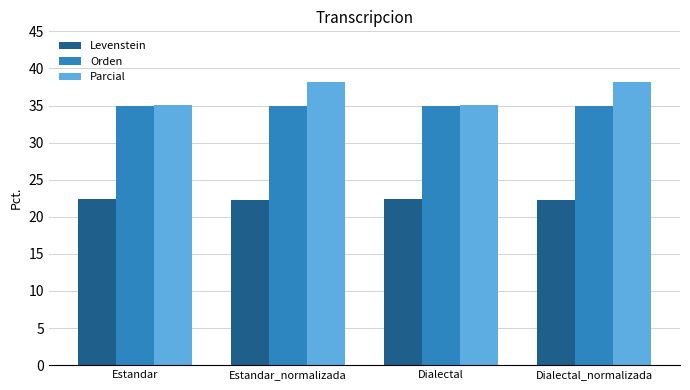

What is the spread (max minus min) of values at Dialectal_normalizada?

16.0